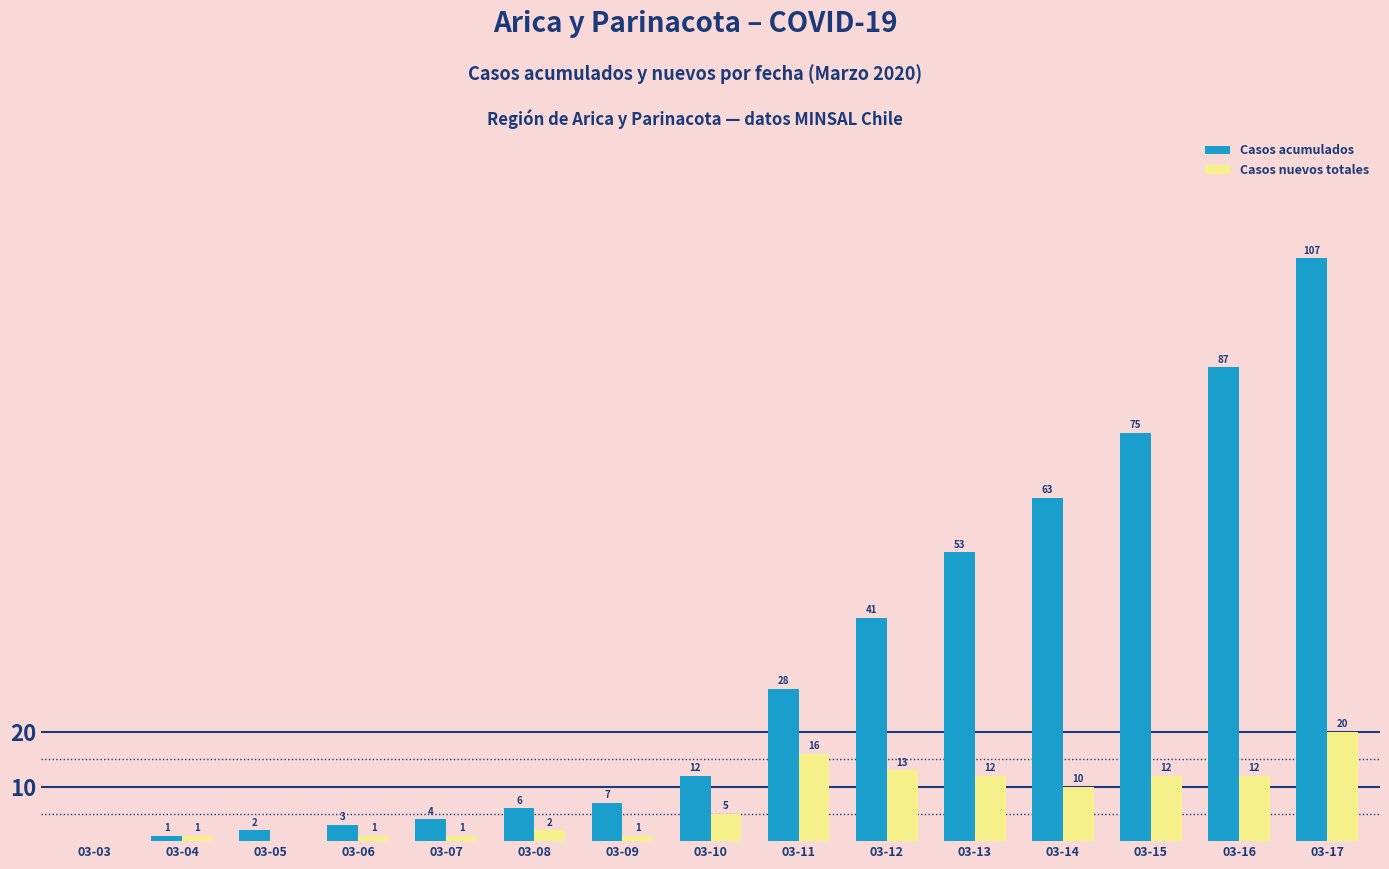

What are all the series names shown in the legend?

Casos acumulados, Casos nuevos totales